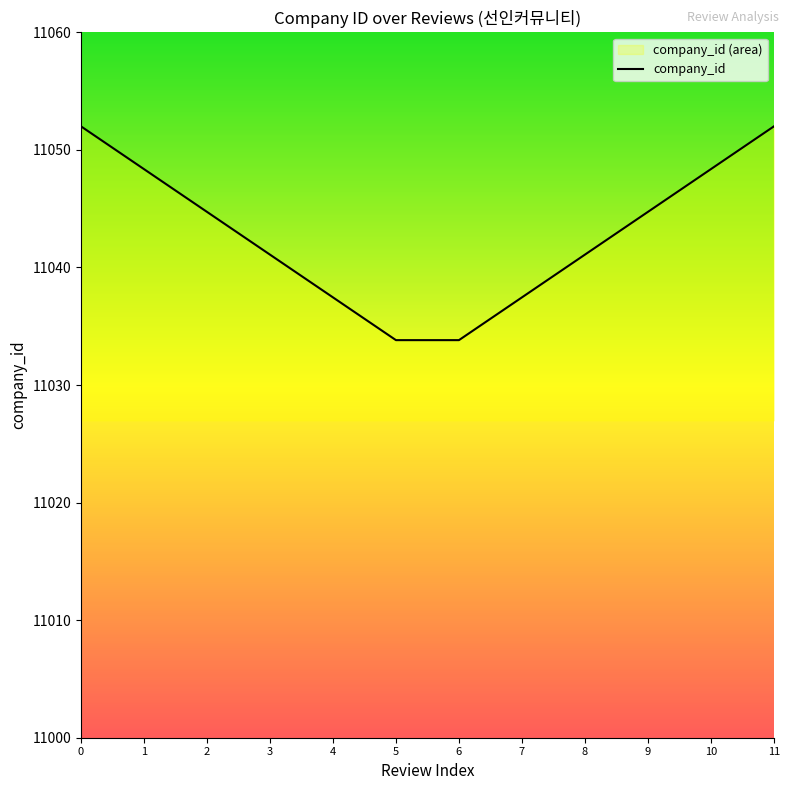

Between 6 and 7, which is larger?

7